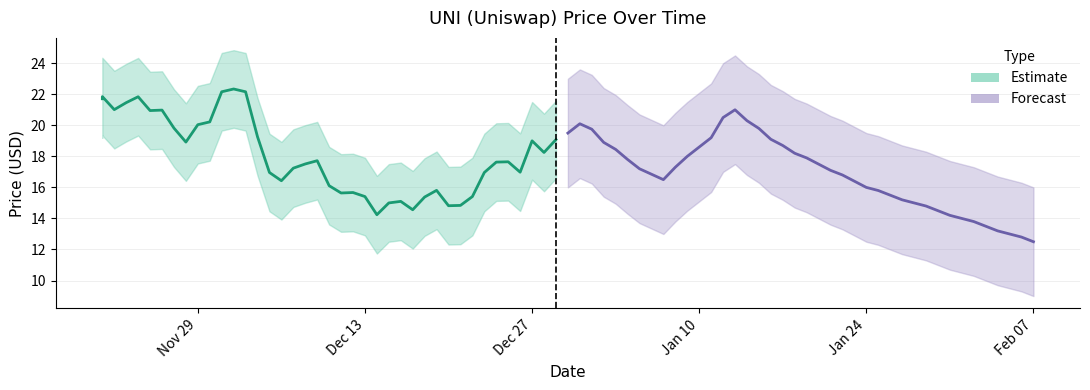

Rank the series by their maximum value, from highest to lowest.

Estimate, Forecast